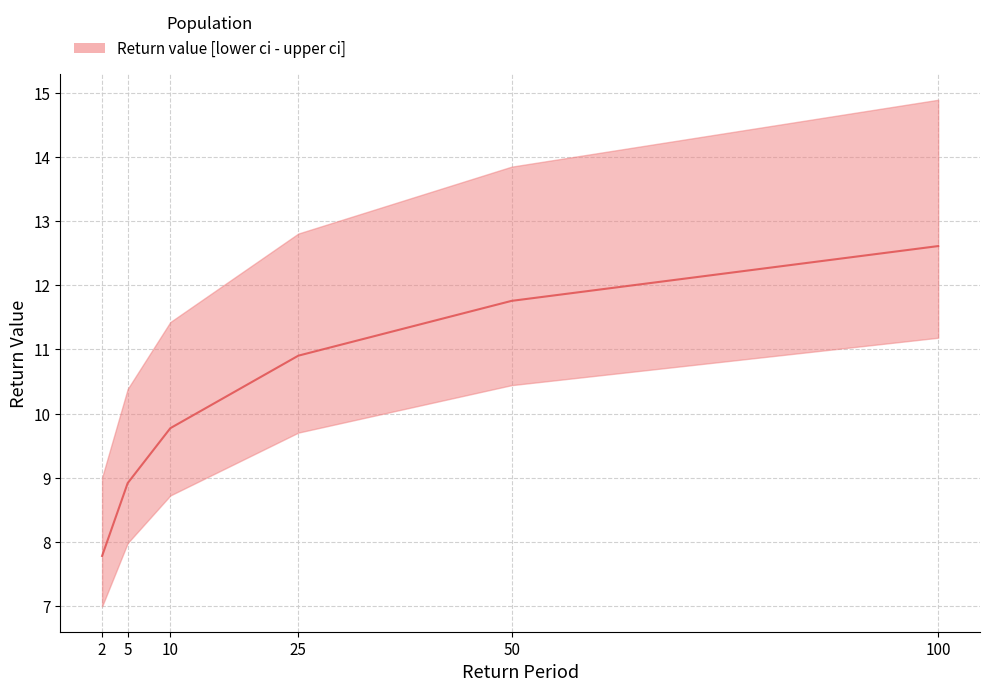

How many data points are above 10?

3